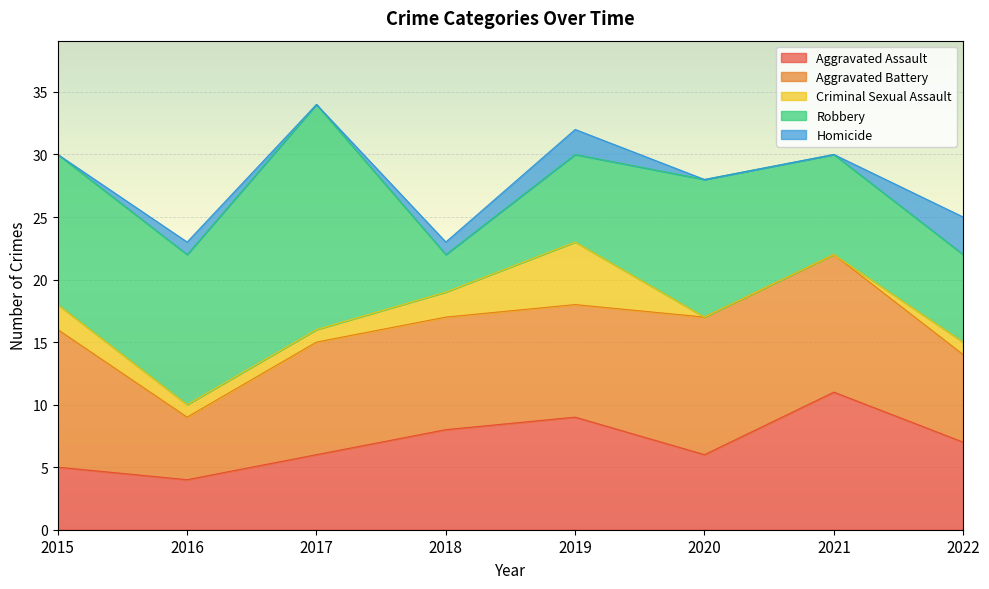

What is the difference between the maximum and minimum values in the Criminal Sexual Assault series?

5